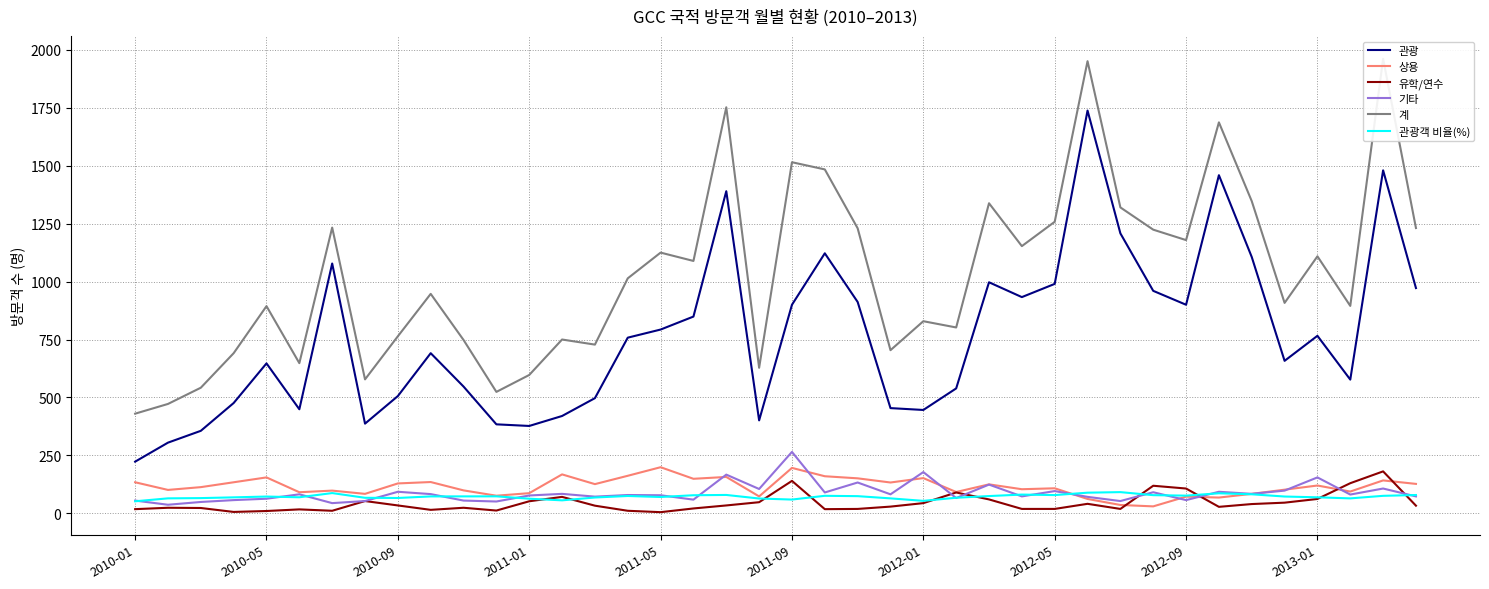

At which label does 기타 reach its peak?

2011-09